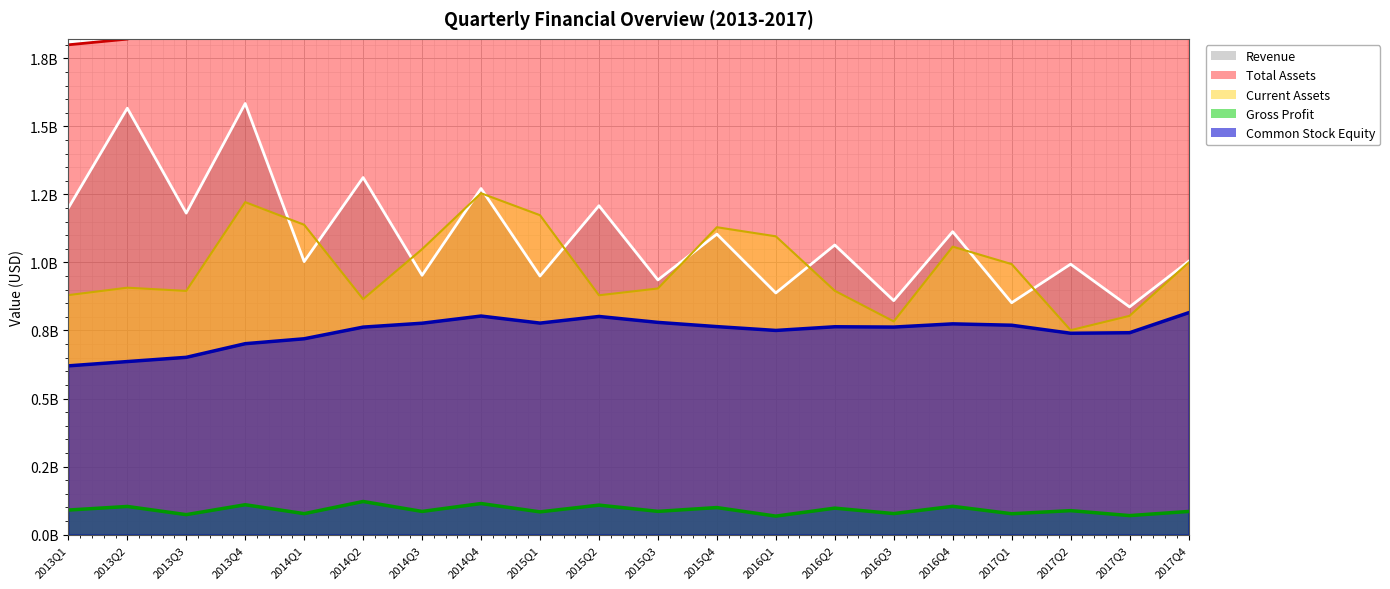

What is the value of the CurrentAssets point at the 20th from the left?

999211000